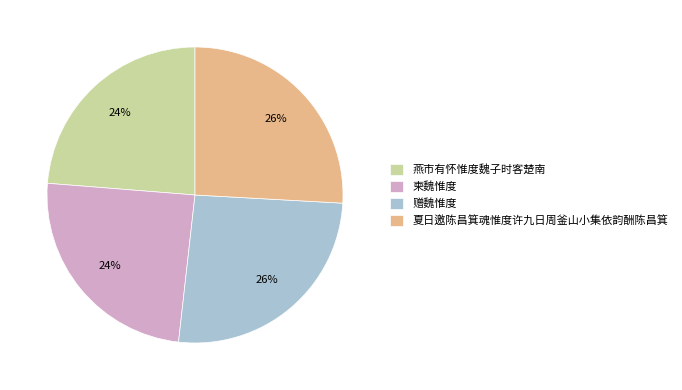

To the nearest percent, what is the difference between the largest and smallest slice percentages?

2%